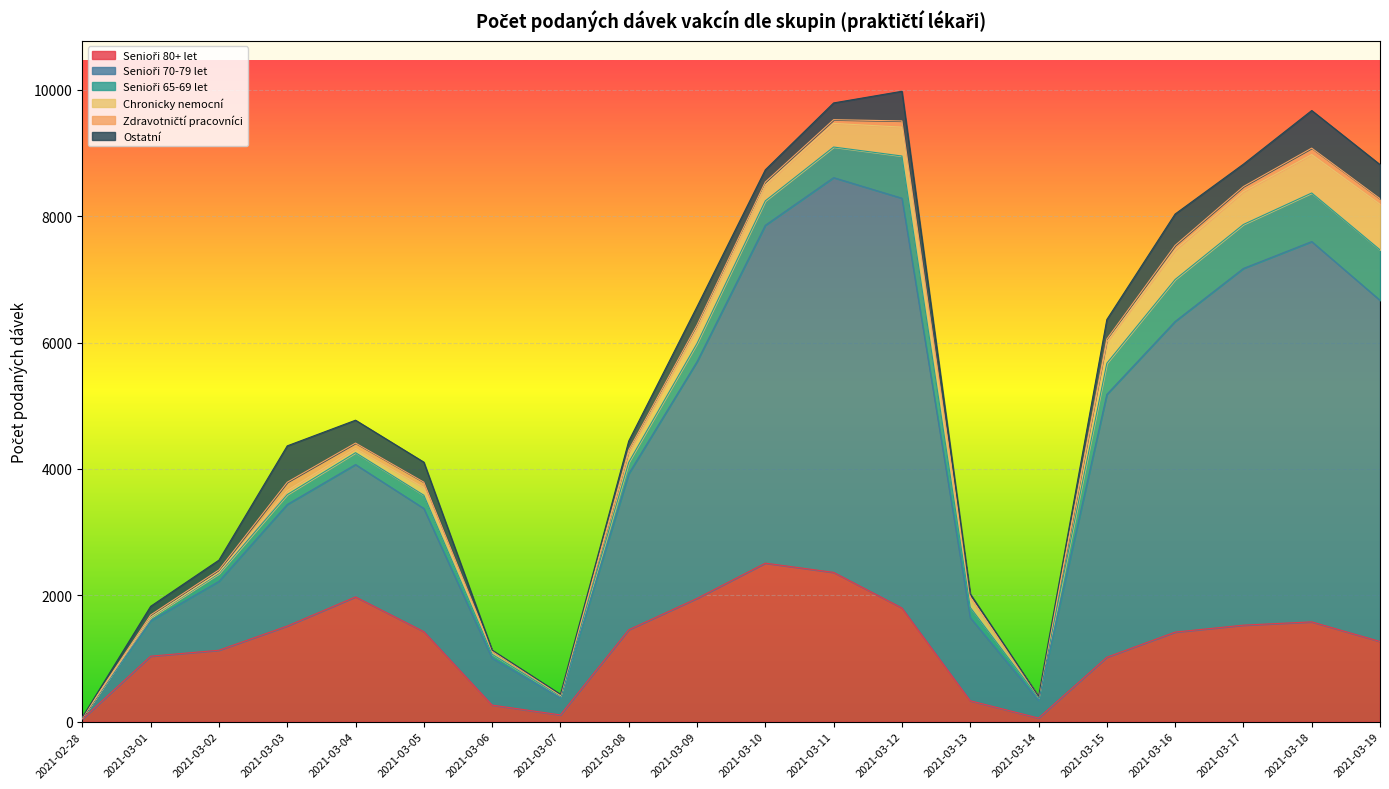

What is the label of the 6th point from the right?

2021-03-14